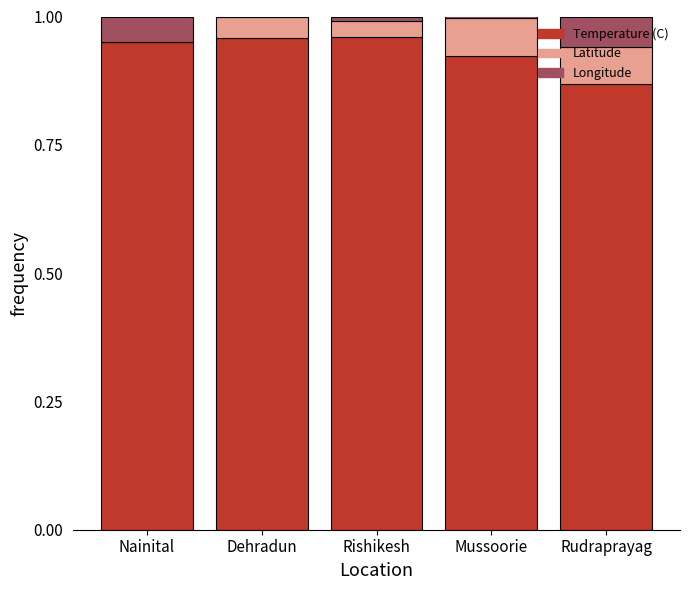

How many data points does each series have?

5